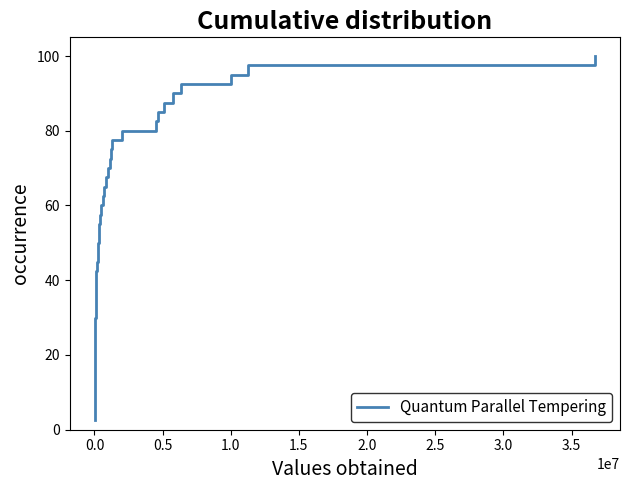

What is the smallest value displayed?

2.5